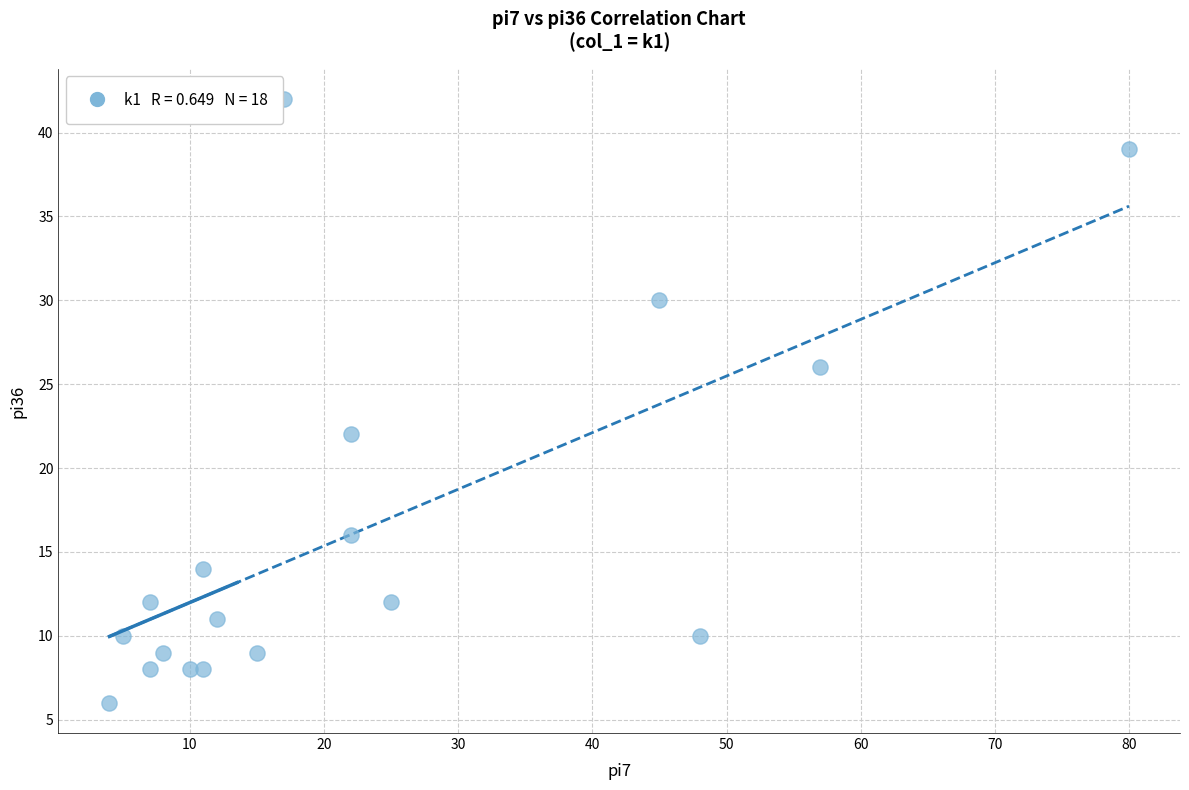

What is the range of Y values (max minus min)?

36